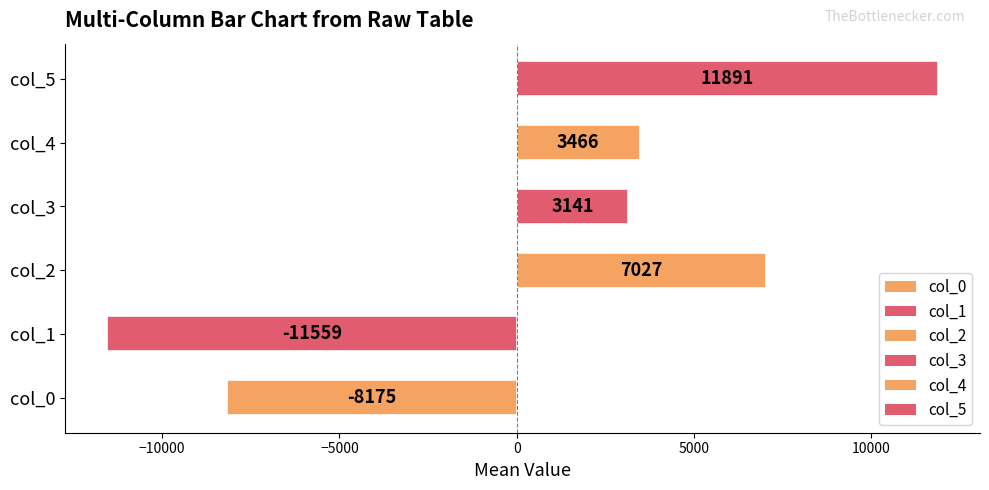

How many negative values are there?

2